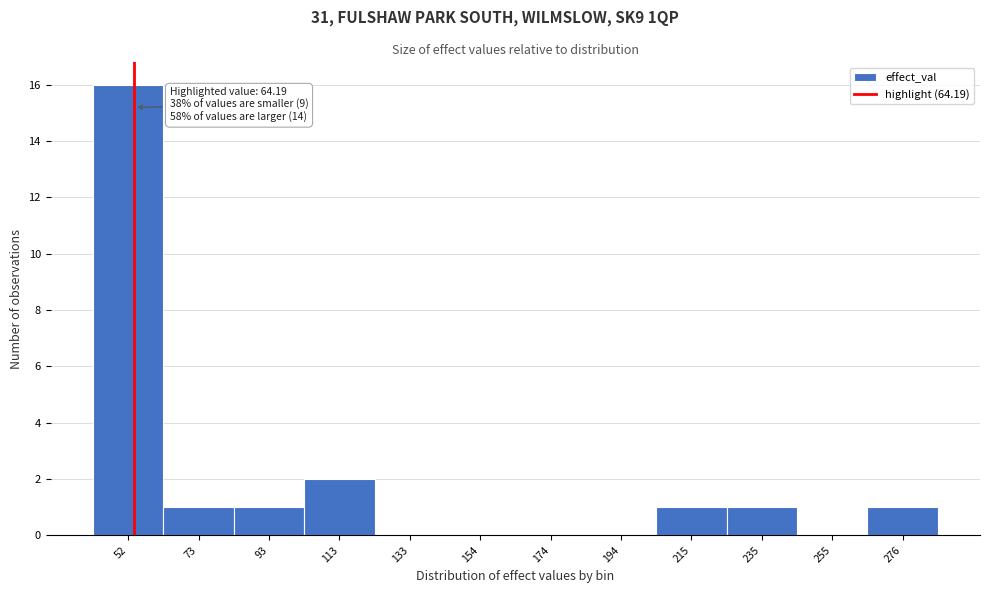

Reading left to right, extract all data points from this chart.

52=16	73=1	93=1	113=2	133=0	154=0	174=0	194=0	215=1	235=1	255=0	276=1